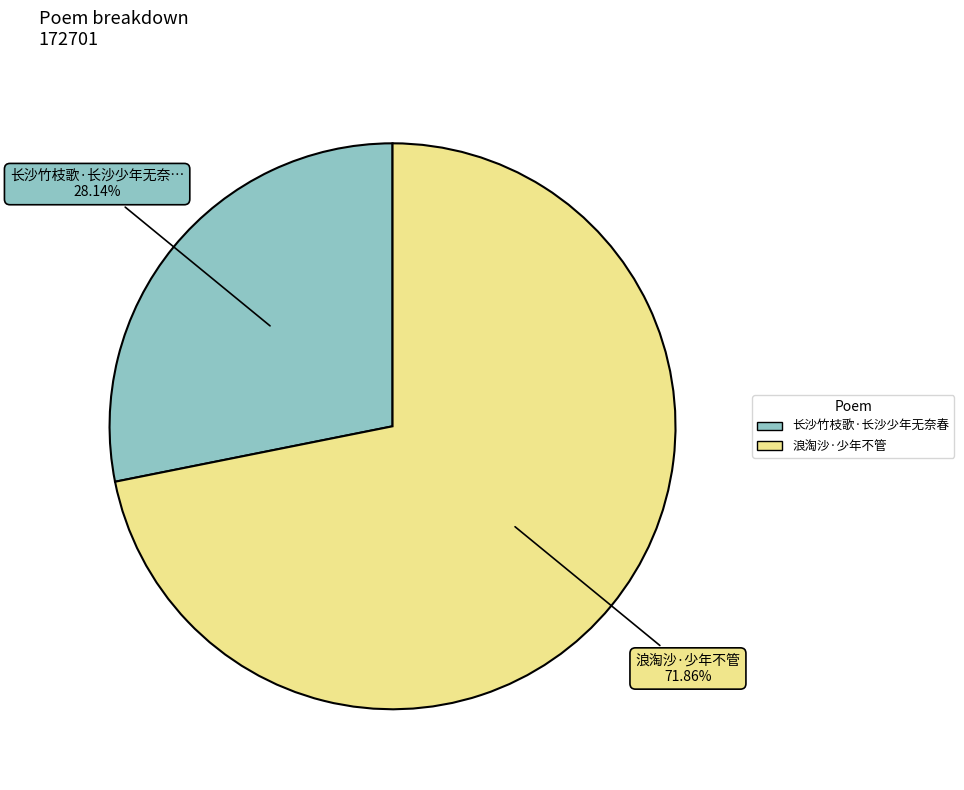

Is the sum of 浪淘沙·少年不管 and 长沙竹枝歌·长沙少年无奈春 greater than half?

Yes